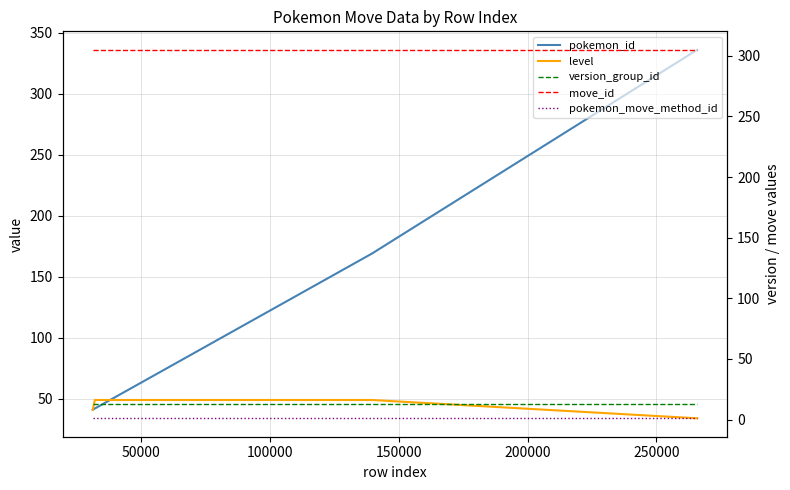

Is the value of version_group_id at 0 greater than the value of pokemon_id at 50000?

No